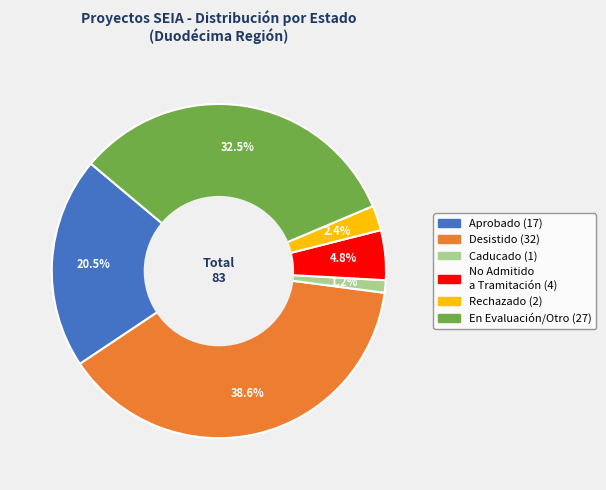

Is there a majority slice in this chart?

No